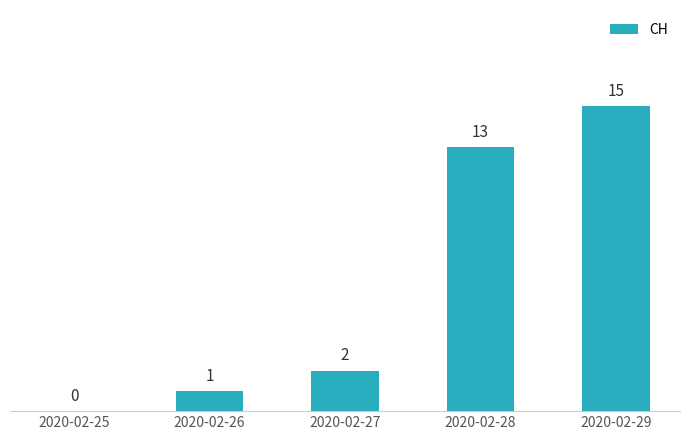

Which category has the highest value across all series?

2020-02-29